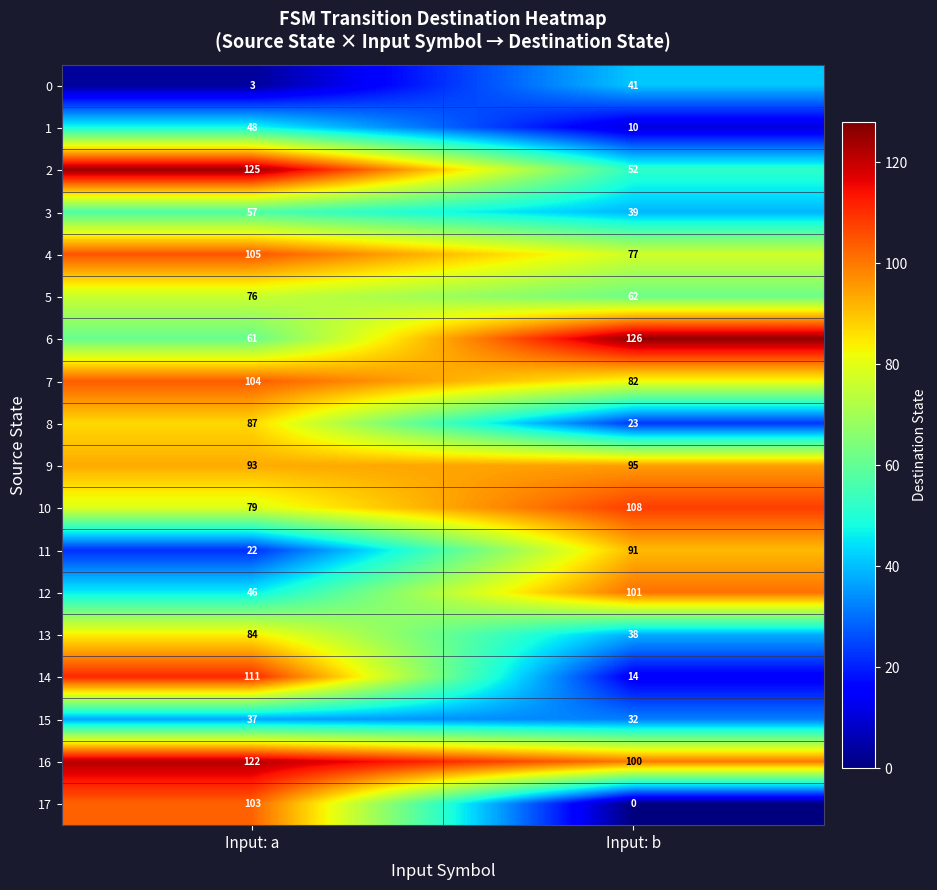

What is the sum of the 6 values at Input: a and Input: b?

187